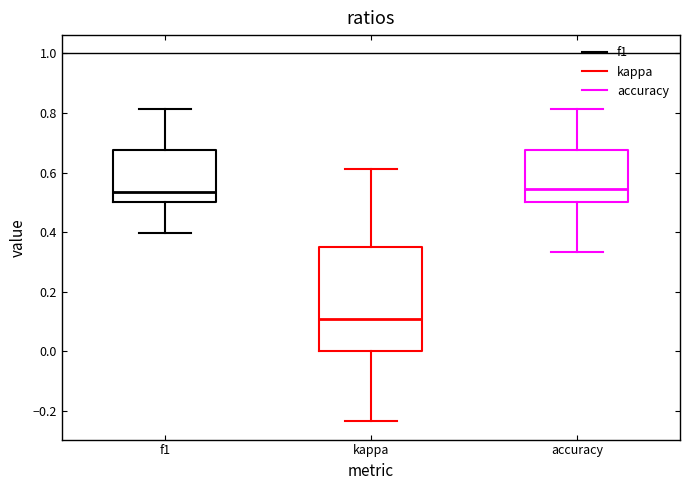

Where does the lower whisker of the box for accuracy end on the y-axis? The values are not printed on the chart, so give them approximately, as read against the axis.

0.34